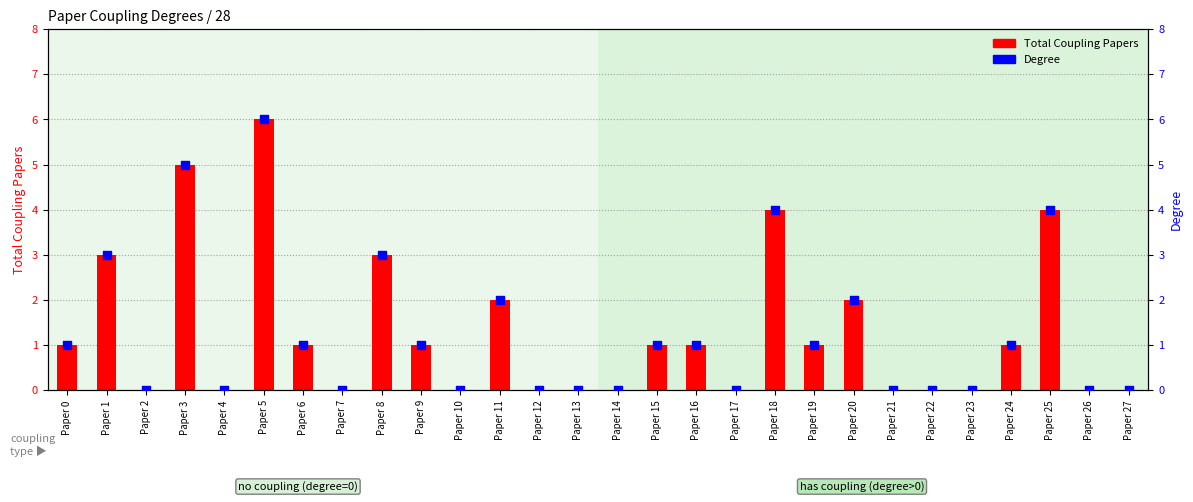

What is the total value across all series at Paper 6?

2